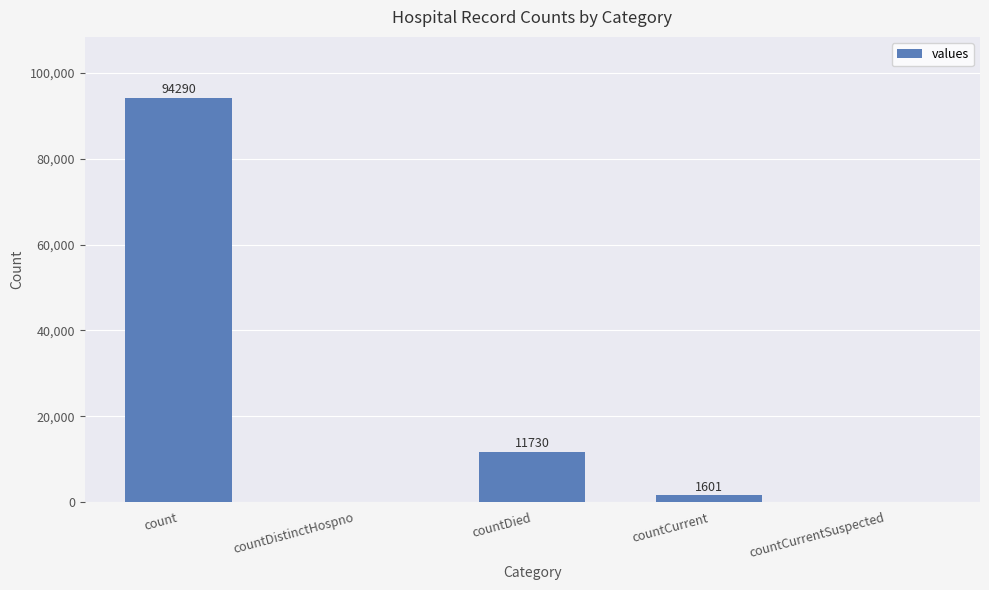

Reading left to right, extract all data points from this chart.

count=94290	countDistinctHospno=0	countDied=11730	countCurrent=1601	countCurrentSuspected=0